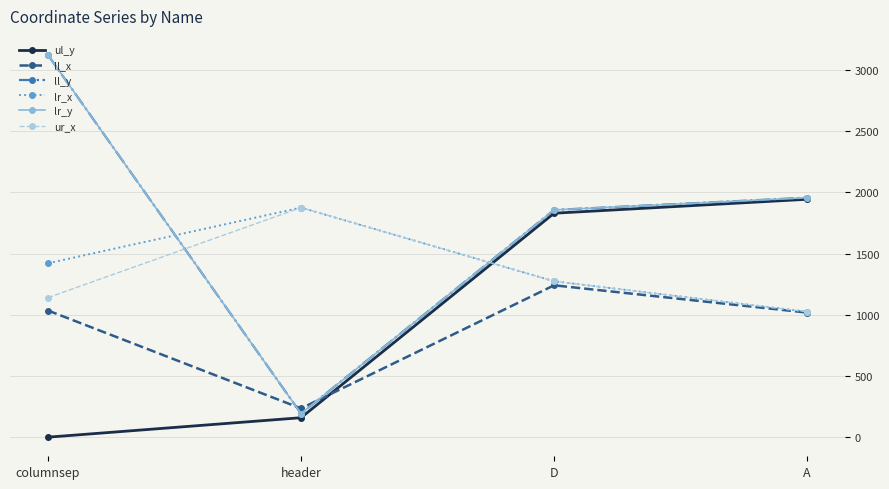

The ul_y series shows 246 at header. True or false?

False